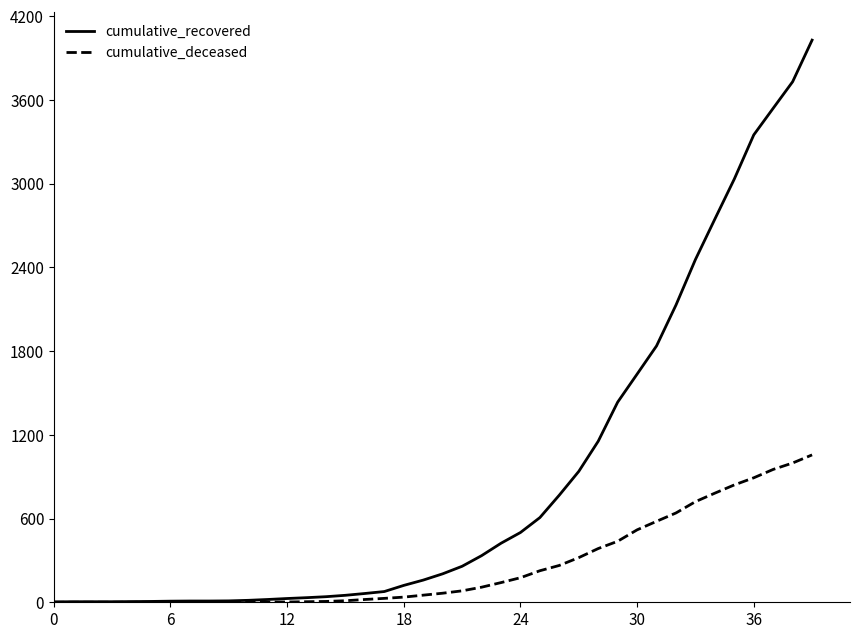

Which series has the widest spread of values?

cumulative_recovered